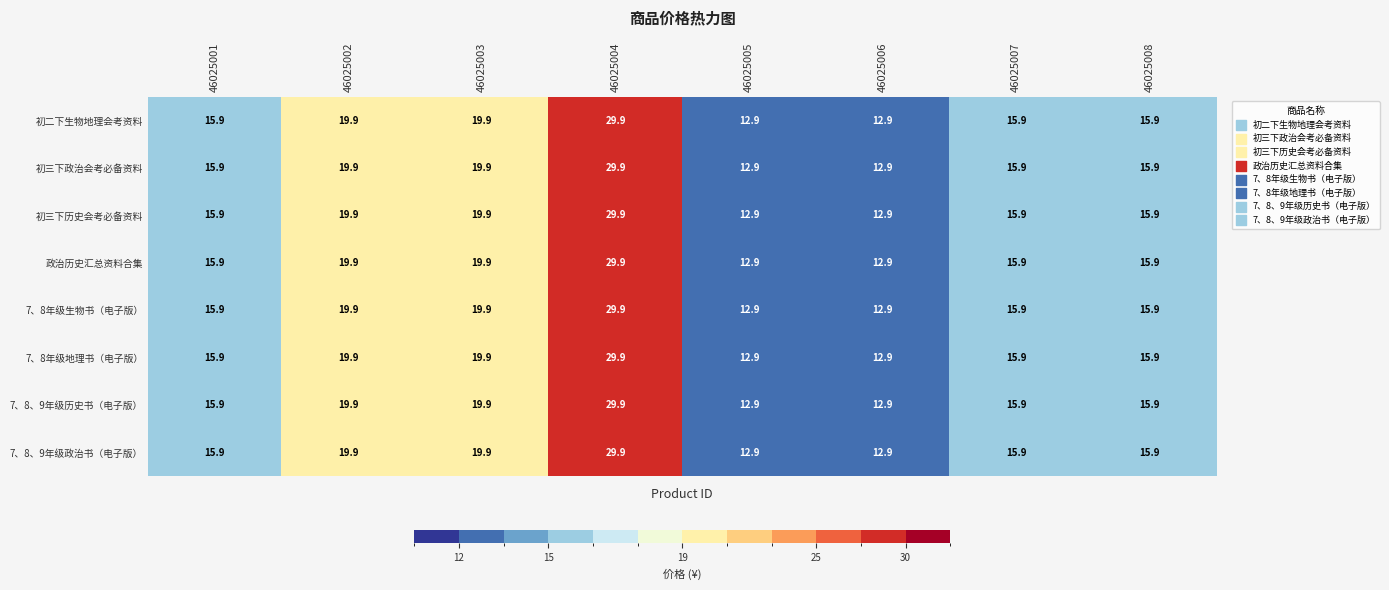

At how many categories does at least one series exceed 23?

1